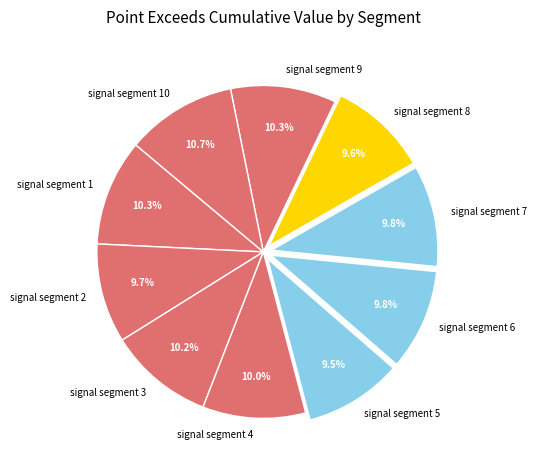

To the nearest percent, what portion does signal segment 2 represent?

10%